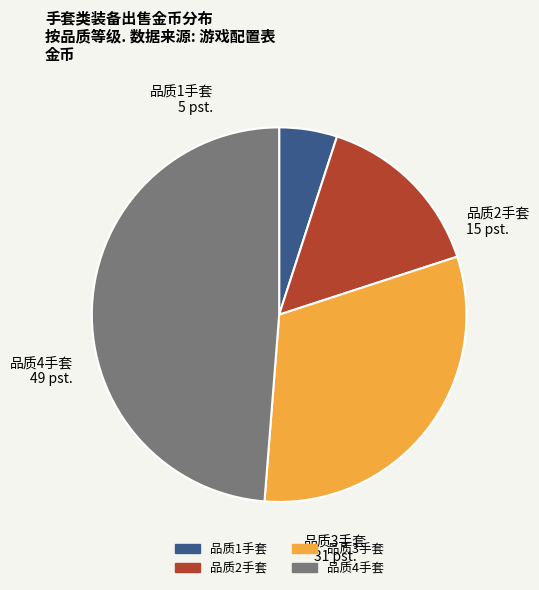

Is there a majority slice in this chart?

No